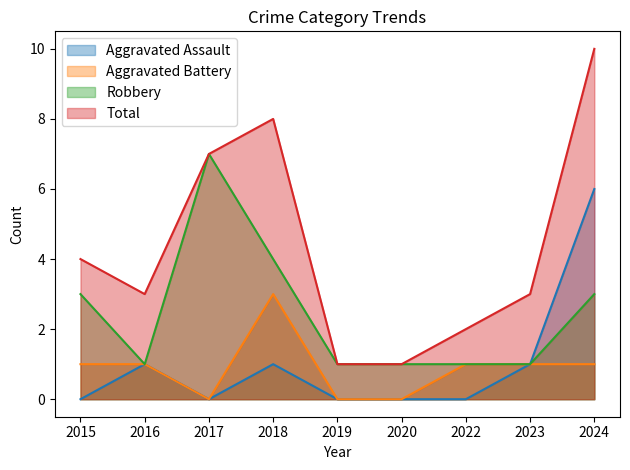

Rank the categories by Total value from lowest to highest.

2019, 2020, 2022, 2016, 2023, 2015, 2017, 2018, 2024